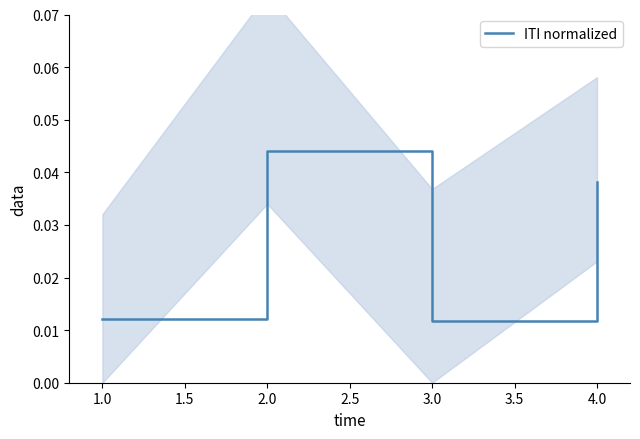

How many ITI normalized values are between 0 and 1?

4